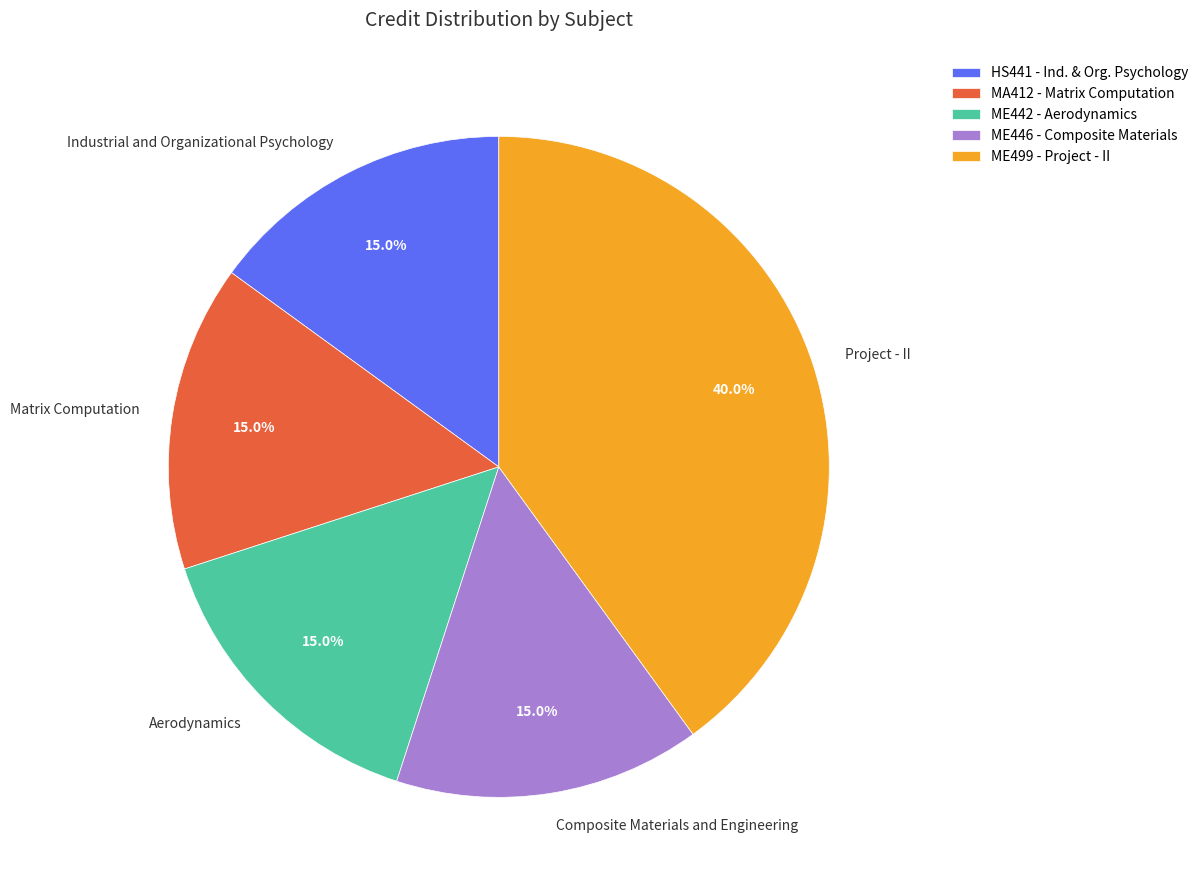

What percentage do Aerodynamics and Industrial and Organizational Psychology together represent?

30.0%